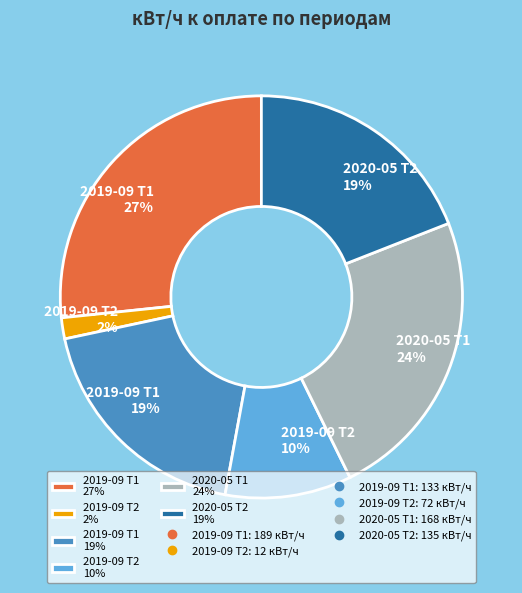

To the nearest percent, what is the average slice percentage?

17%